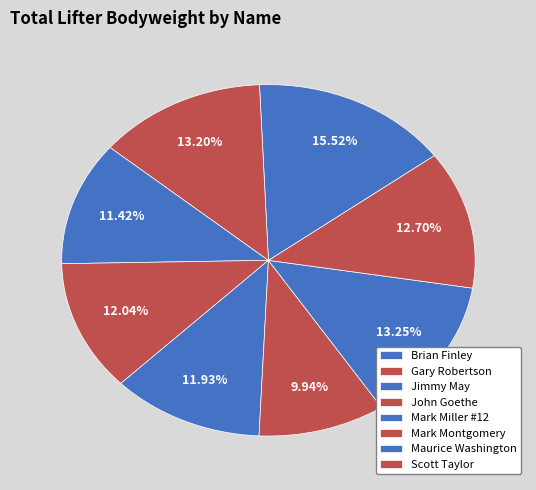

Rank the categories by value from highest to lowest.

Maurice Washington, Mark Miller #12, Scott Taylor, Mark Montgomery, Gary Robertson, Jimmy May, Brian Finley, John Goethe